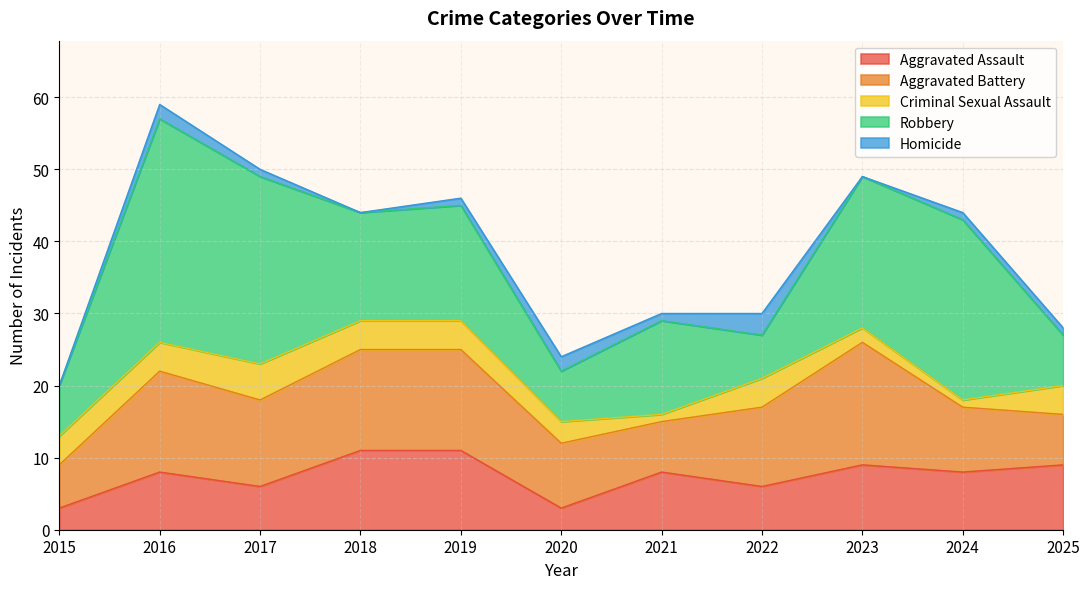

The Criminal Sexual Assault series shows 7 at 2017. True or false?

False